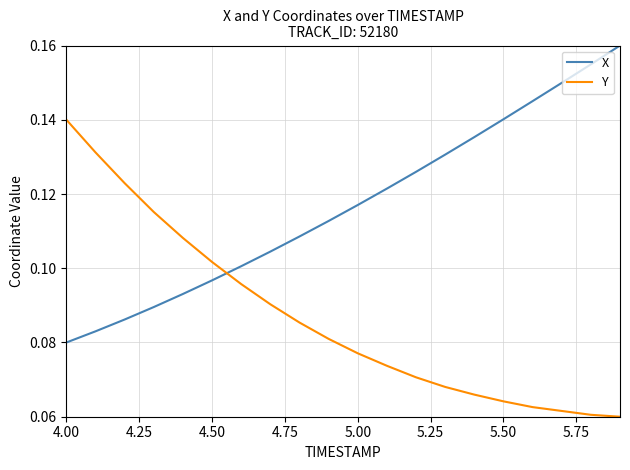

True or false: X and Y intersect in this chart.

True